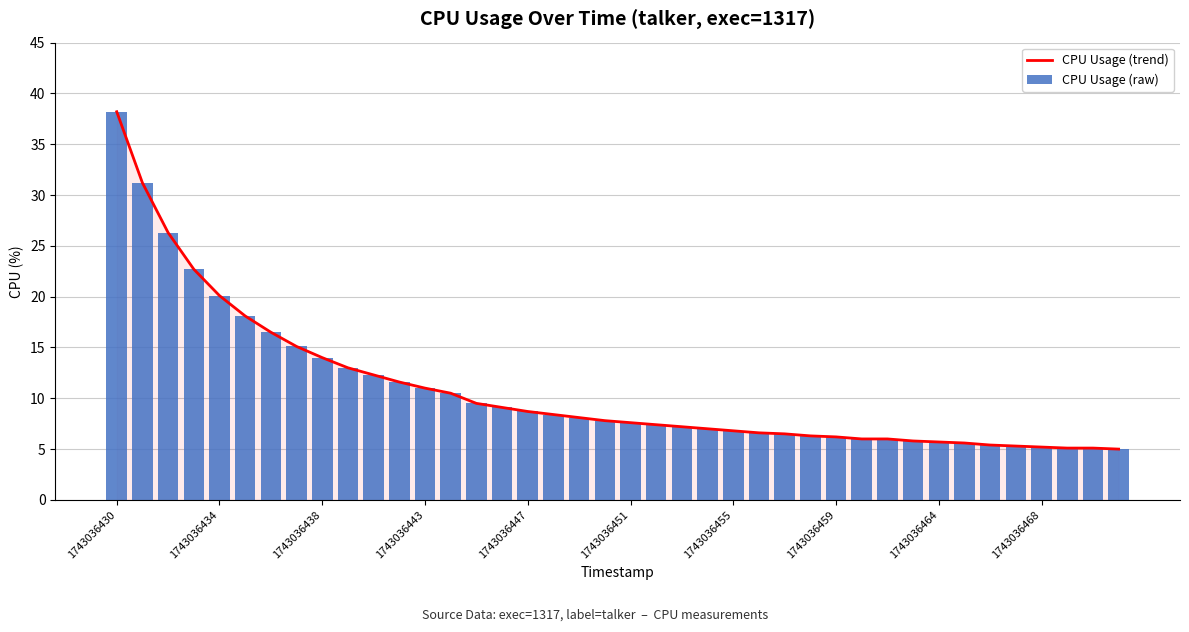

At 1743036468, list the series in order from smallest to largest.

CPU Usage (trend), CPU Usage (raw)